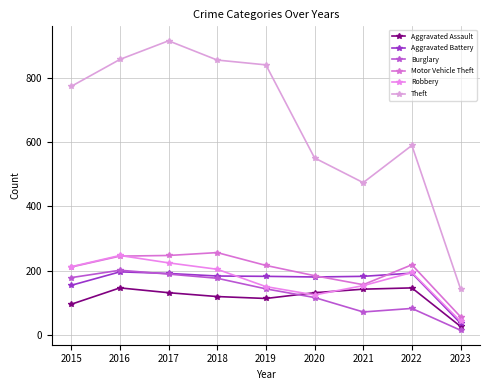

How many distinct data groups are displayed?

6